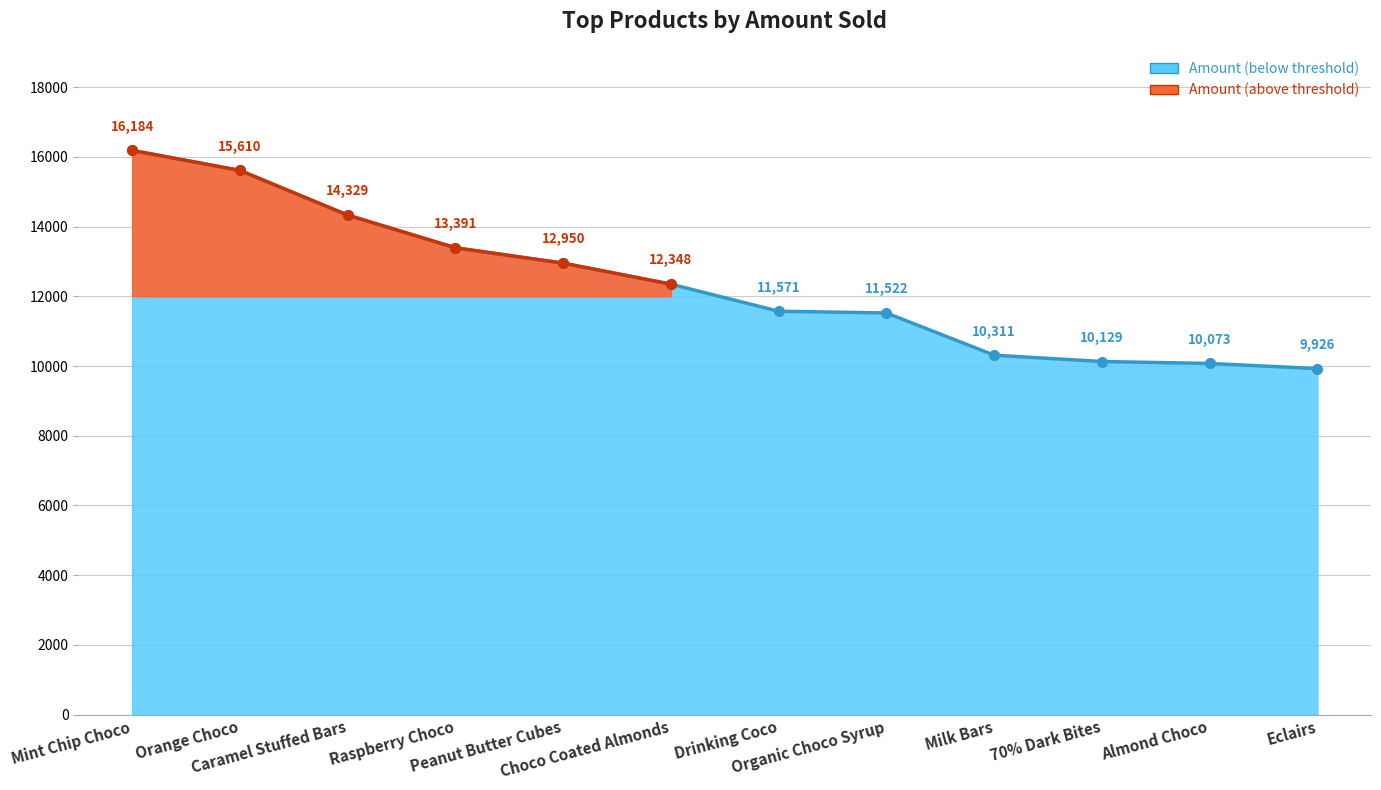

True or false: the data shows 14329 at Caramel Stuffed Bars.

True